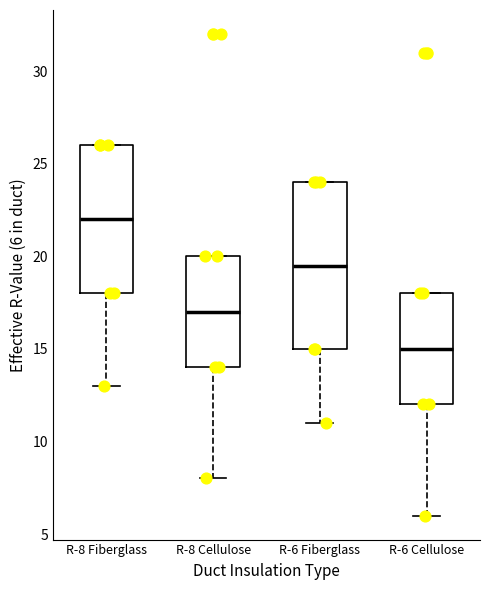

Reading left to right, transcribe this box plot: for each box, give where its median line is, the range the box spans, and where its two whiskers end, as read against the y-axis. The values are not printed on the chart, so give them approximately, as read against the axis.

R-8 Fiberglass: median 22.0, box 18.0 to 26.0, whiskers 13.0 to 26.0
R-8 Cellulose: median 17.0, box 14.0 to 20.0, whiskers 8.0 to 20.0
R-6 Fiberglass: median 19.5, box 15.0 to 24.0, whiskers 11.0 to 24.0
R-6 Cellulose: median 15.0, box 12.0 to 18.0, whiskers 6.0 to 18.0